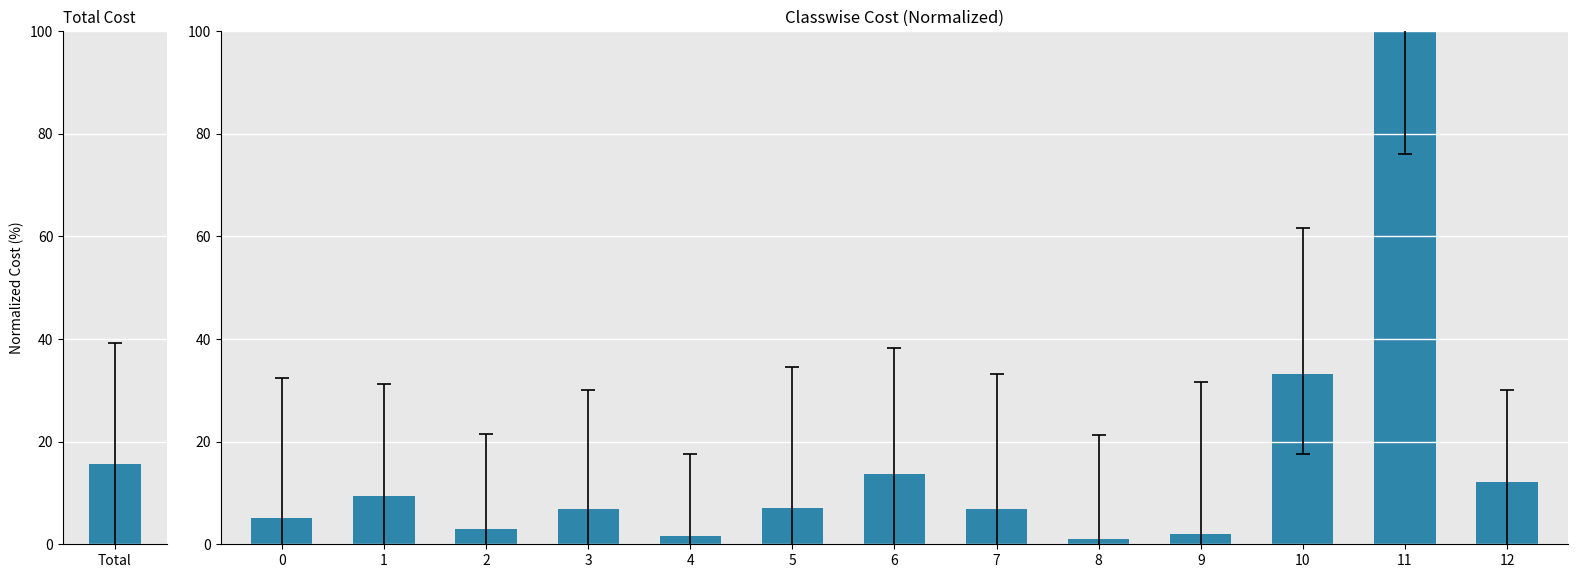

Which has a higher value, 5 or 11?

11